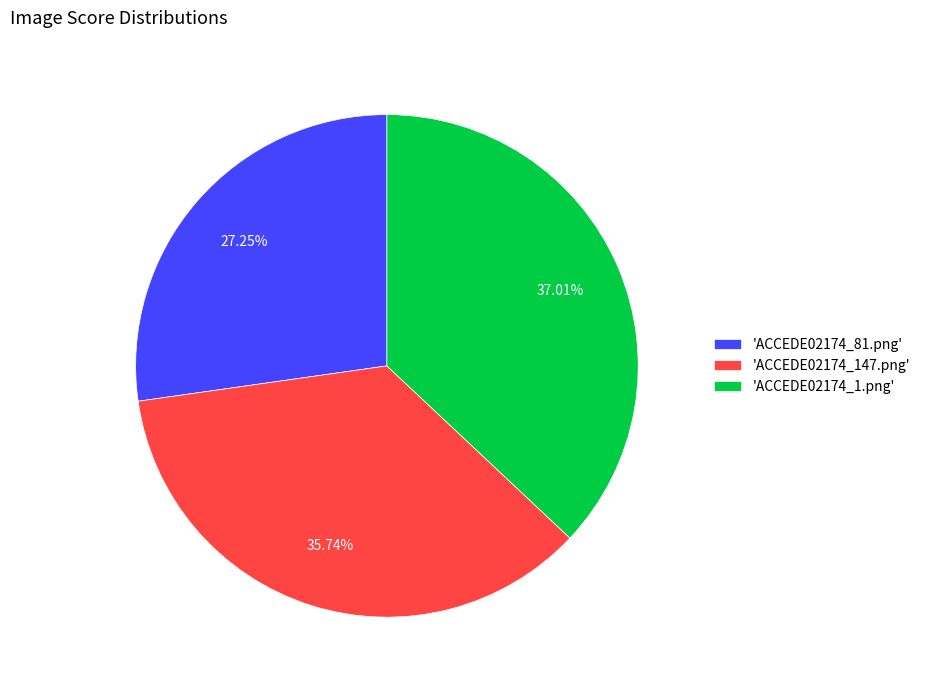

Is 'ACCEDE02174_147.png' the majority of the pie?

No